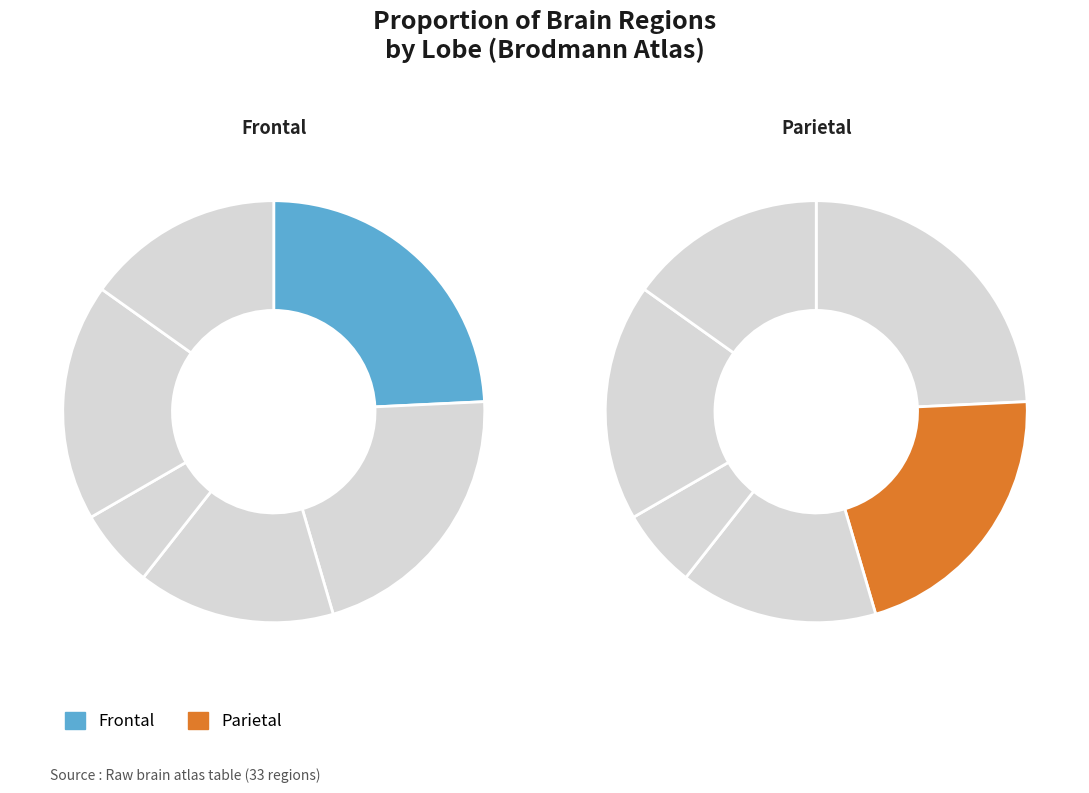

Does Temporal represent more than half of the total?

No